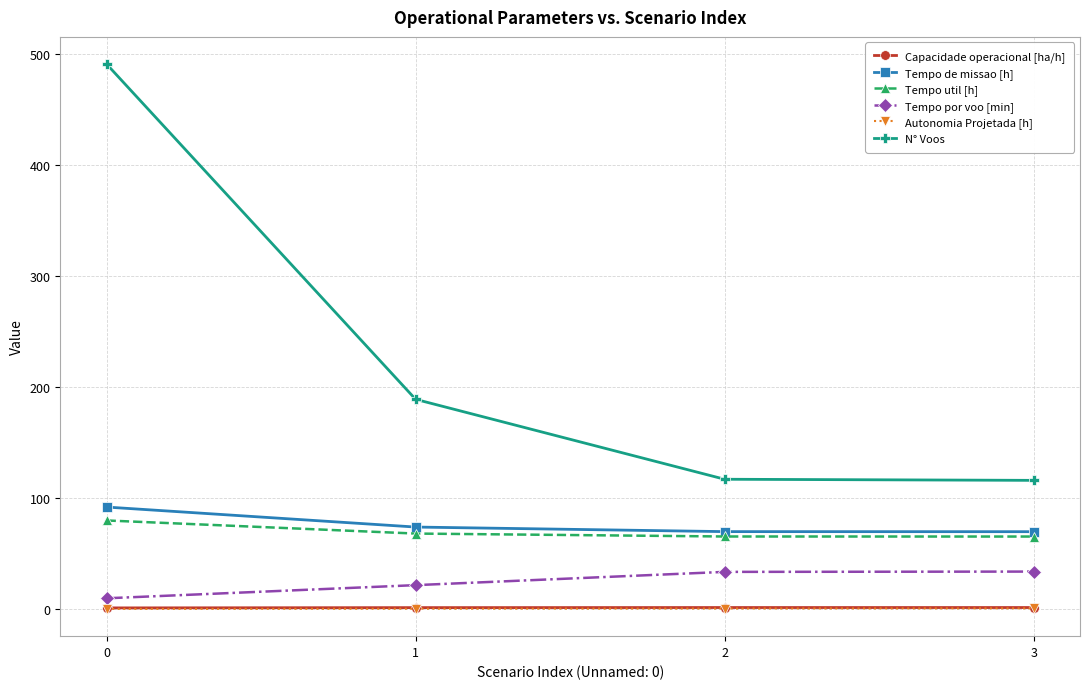

What is the lowest value of the Tempo util [h] series?

65.4